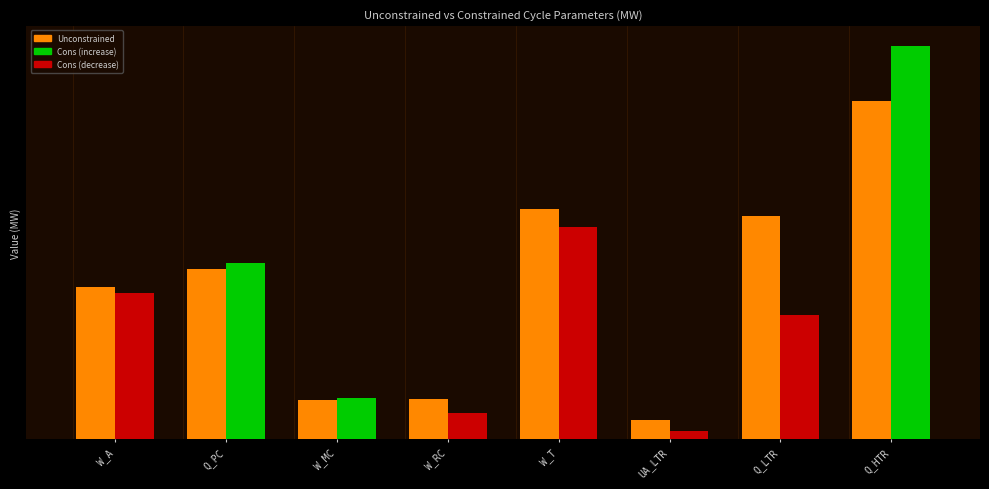

Does the chart contain any negative values?

No